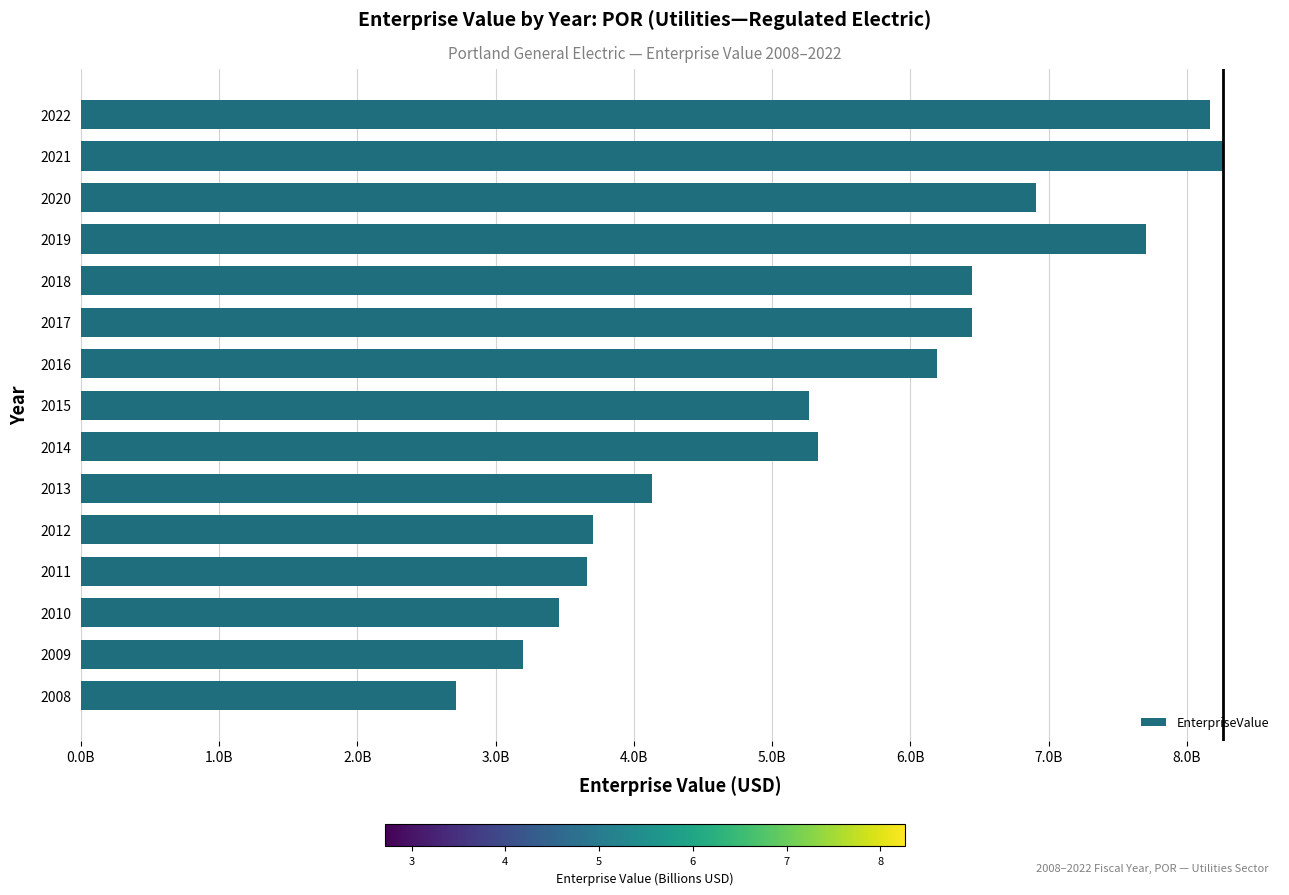

Does the chart contain any negative values?

No